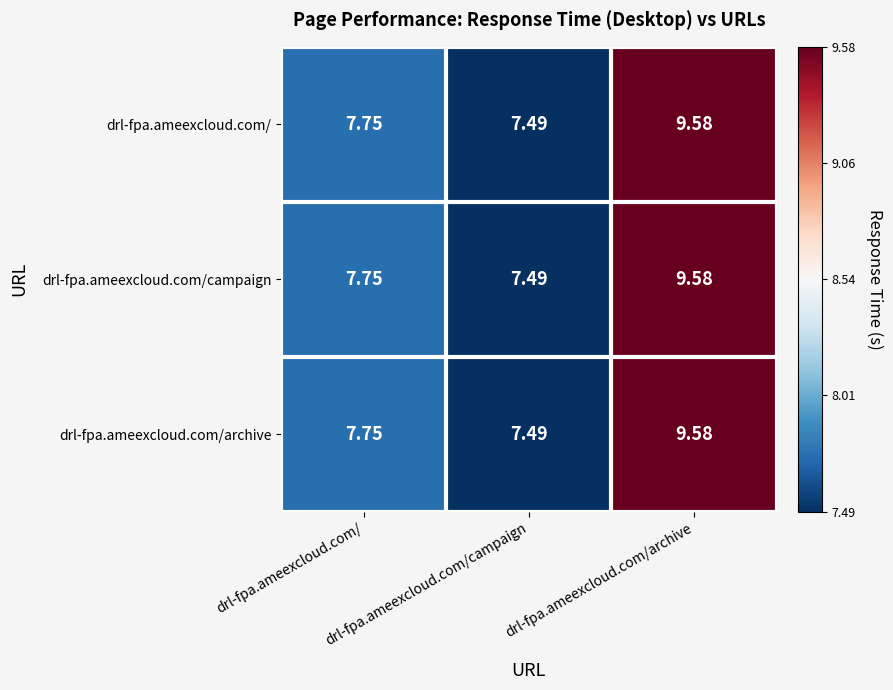

Rank the categories by drl-fpa.ameexcloud.com/ value from lowest to highest.

drl-fpa.ameexcloud.com/campaign, drl-fpa.ameexcloud.com/, drl-fpa.ameexcloud.com/archive